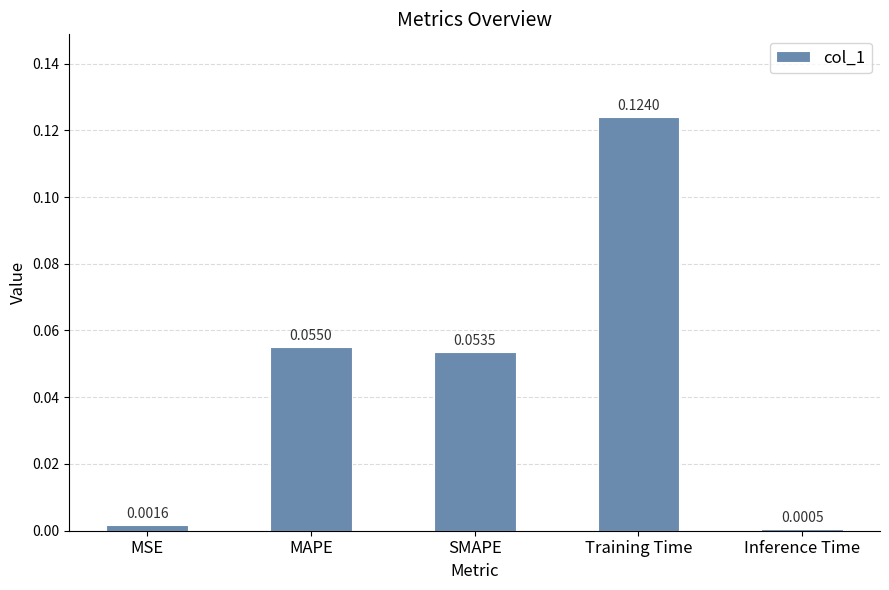

Which has a higher value, SMAPE or Inference Time?

SMAPE